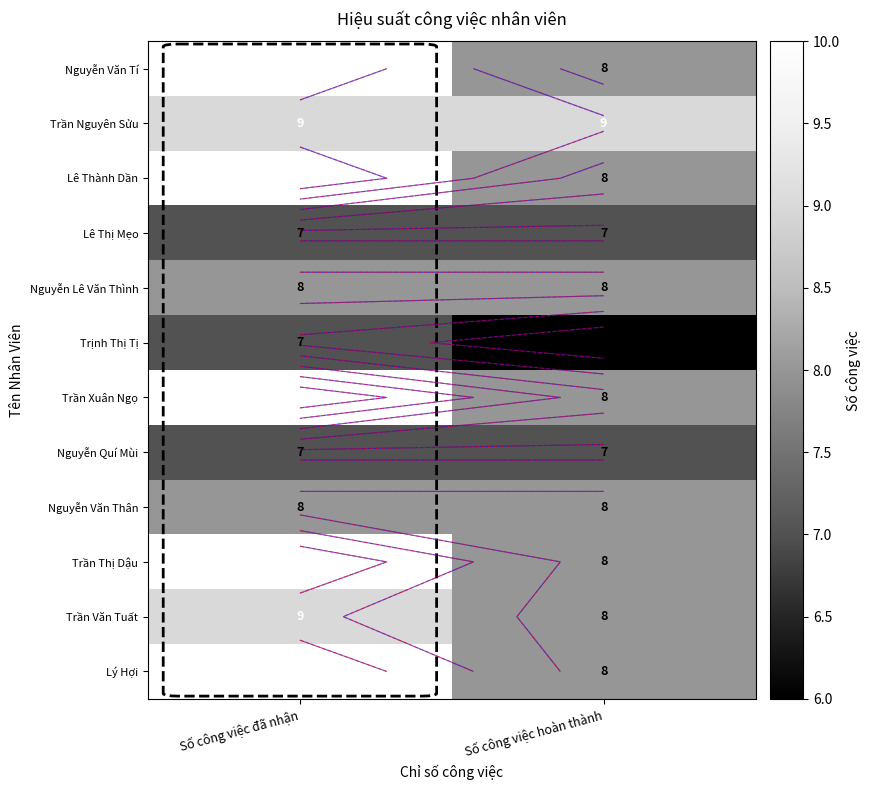

Count the Trần Văn Tuất values in the range 8 to 9.

2